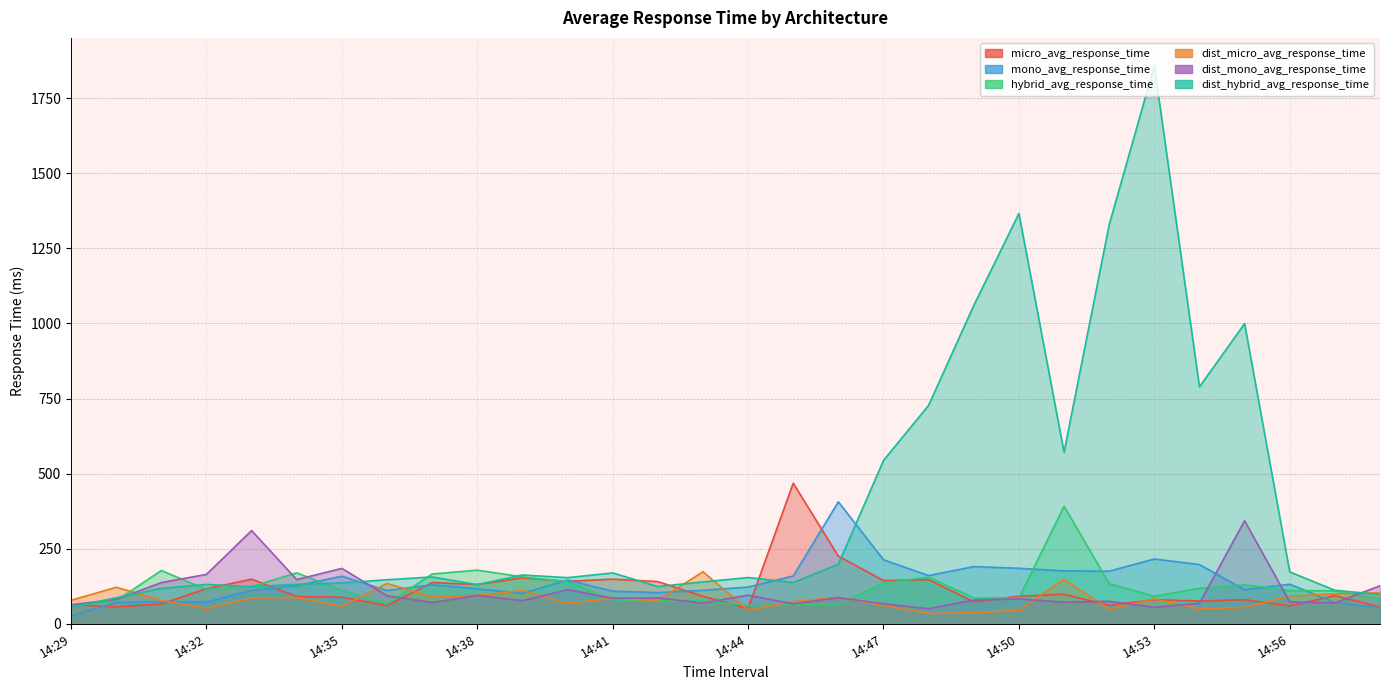

Which series changed the most between 14:33 and 14:38?

dist_mono_avg_response_time